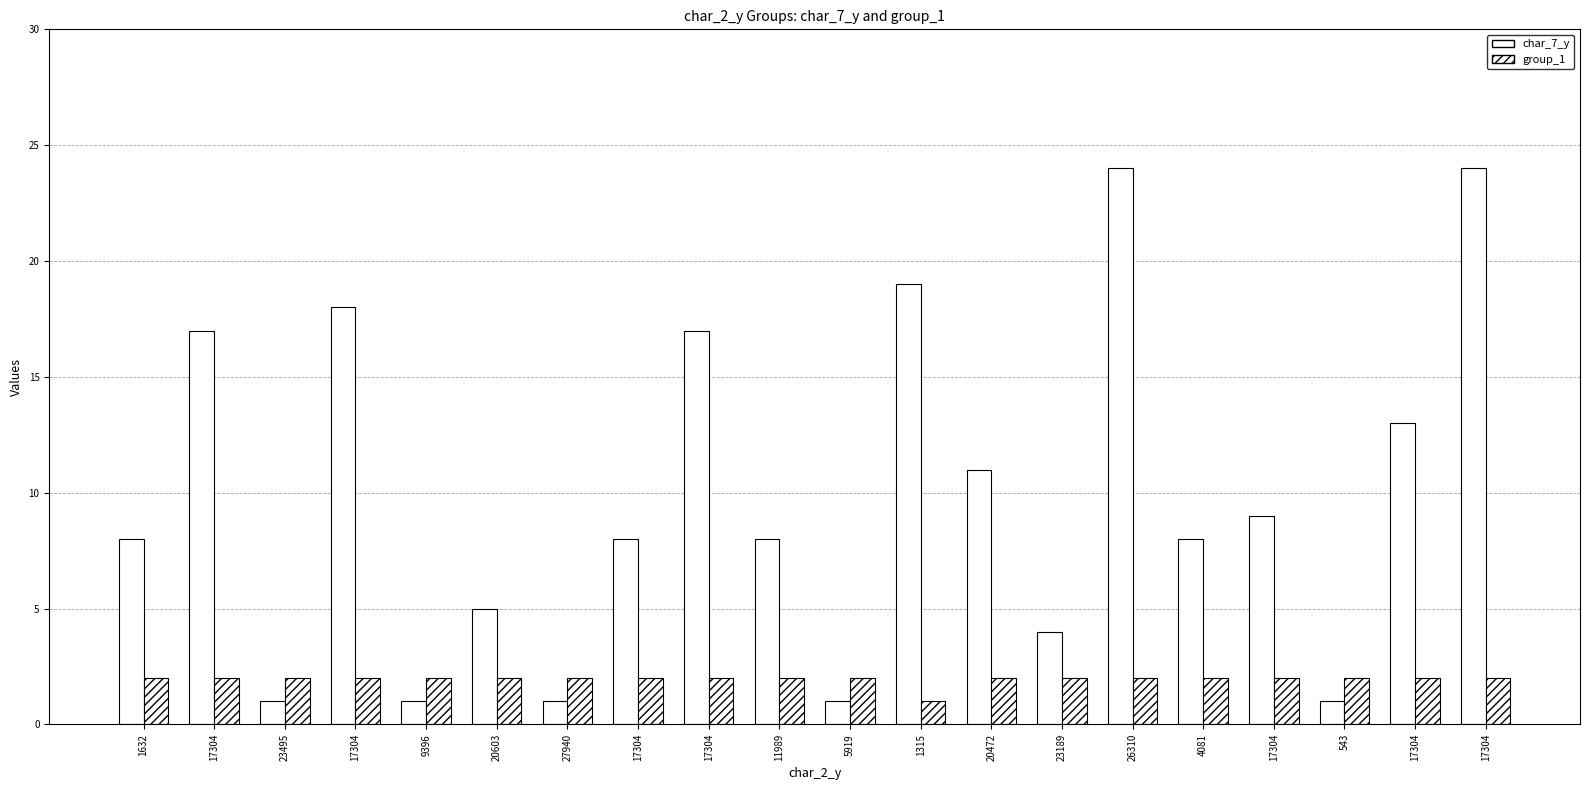

How many bars are there in total?

40